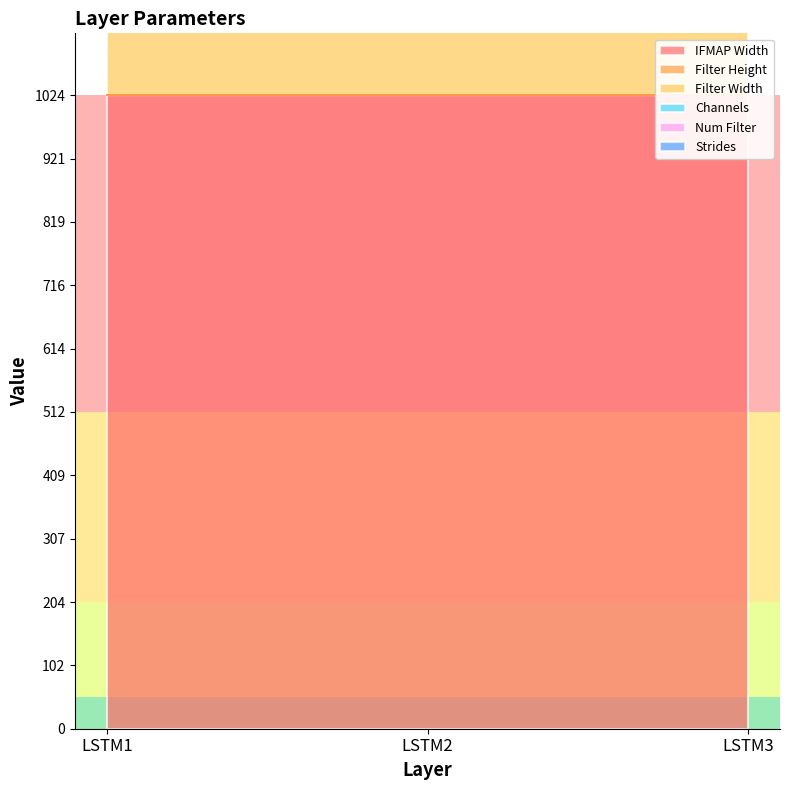

Does the chart display data point markers on the line(s)?

No